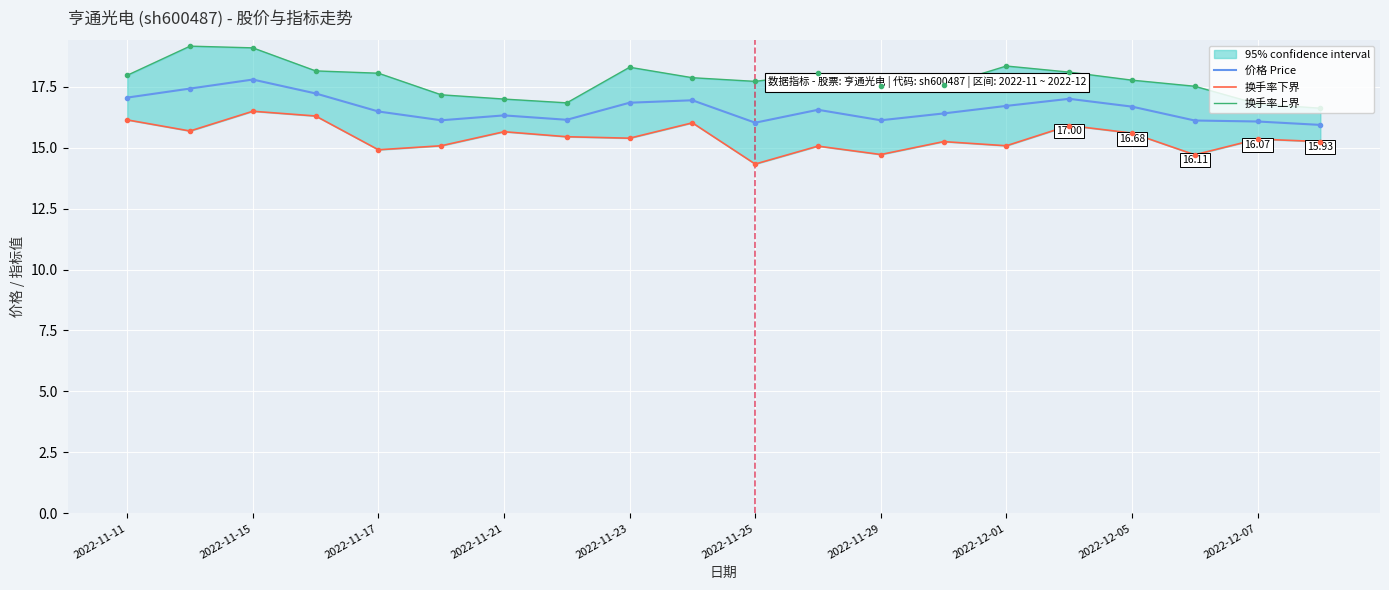

In 换手率下界, how many points are lower than both neighbors (excluding endpoints)?

7